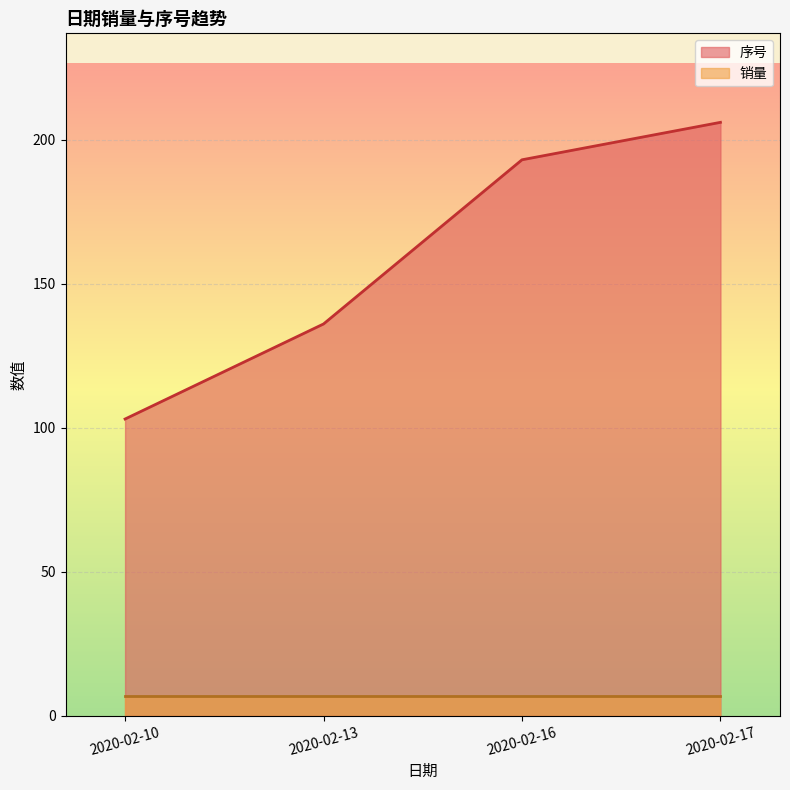

Approximately how many times larger is the value at 2020-02-17 compared to 2020-02-10?

2.0